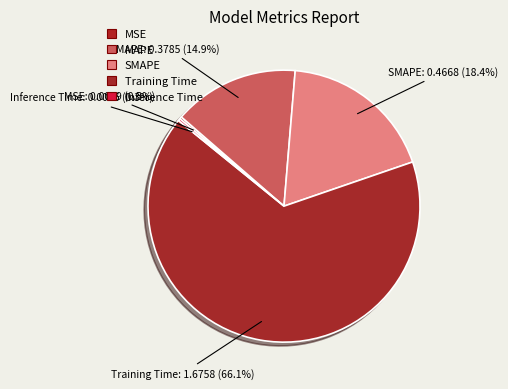

What is the change in value from MAPE to Training Time?

+1.3